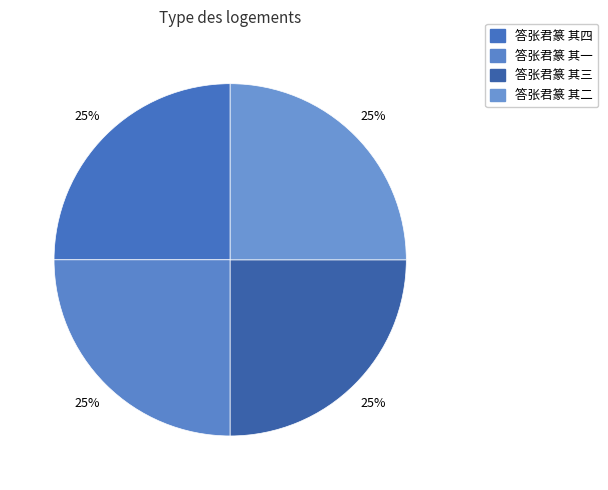

Count the number of slices in the pie.

4